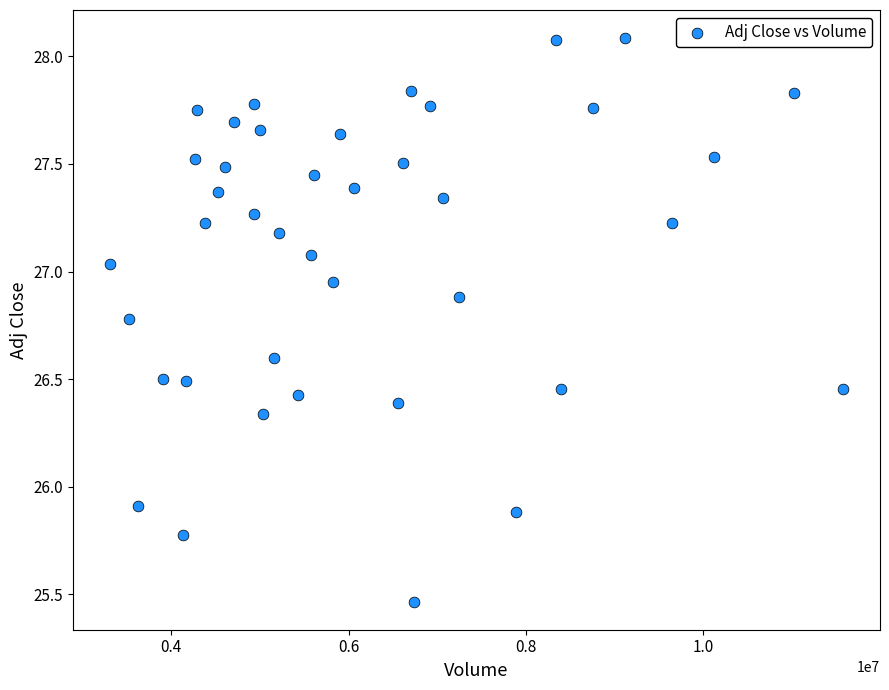

What is the range of X values (max minus min)?

8266700.0